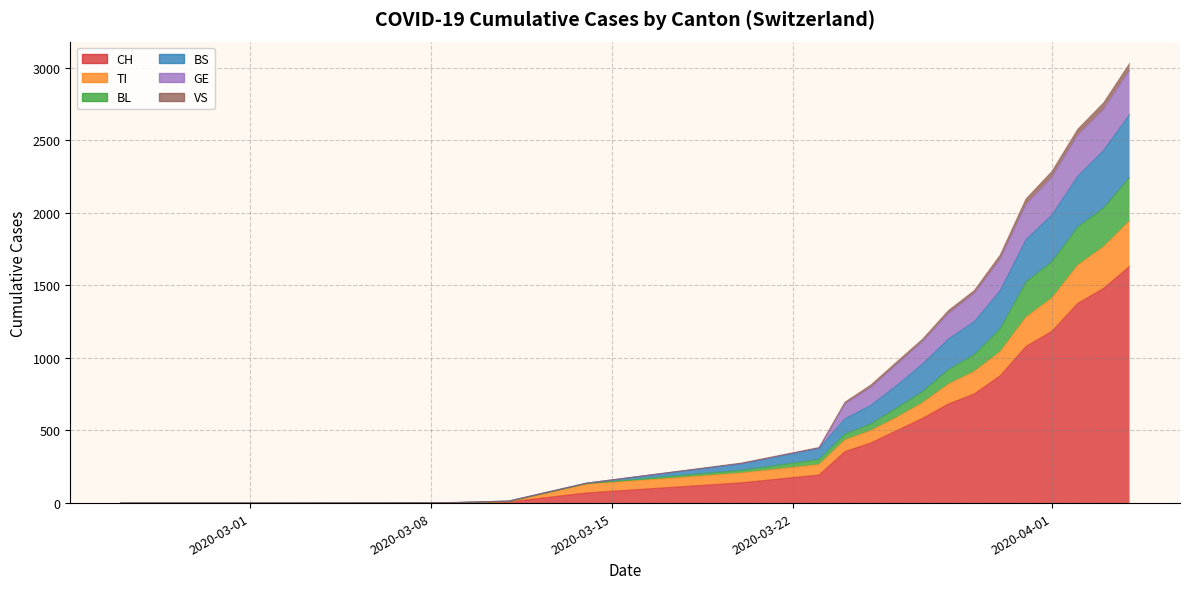

Between 5 and 11, which is larger?

11